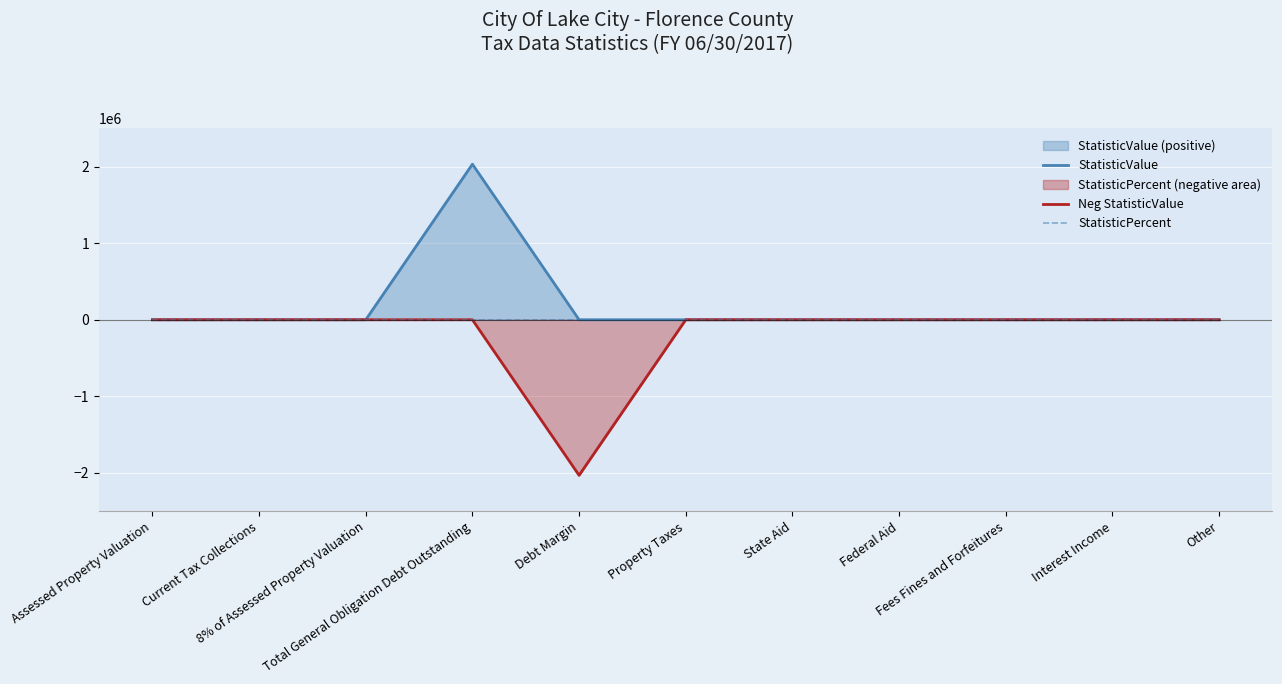

What is the sum of all StatisticValue values?

2032076